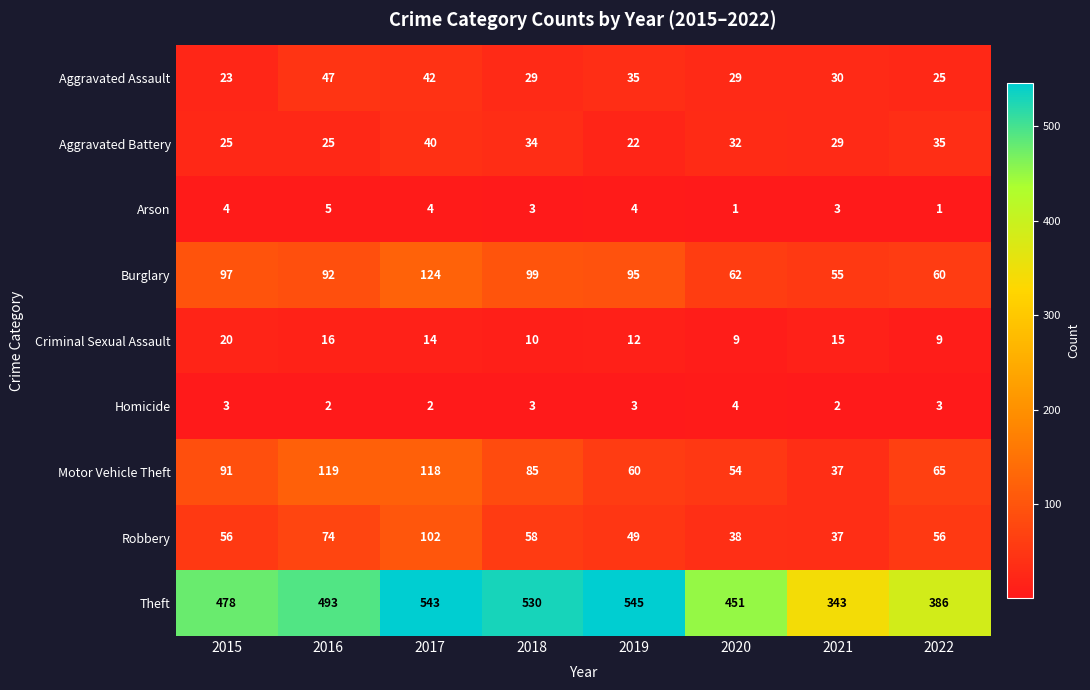

At how many categories does at least one series exceed 324?

8